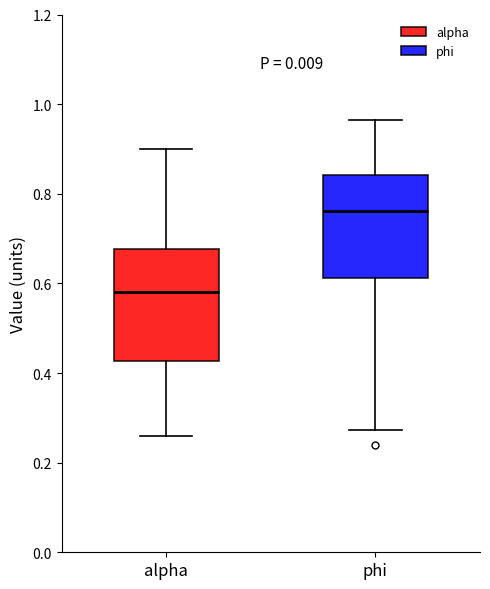

Reading left to right, transcribe this box plot: for each box, give where its median line is, the range the box spans, and where its two whiskers end, as read against the y-axis. The values are not printed on the chart, so give them approximately, as read against the axis.

alpha: median 0.58, box 0.42 to 0.68, whiskers 0.26 to 0.90
phi: median 0.76, box 0.62 to 0.84, whiskers 0.28 to 0.96